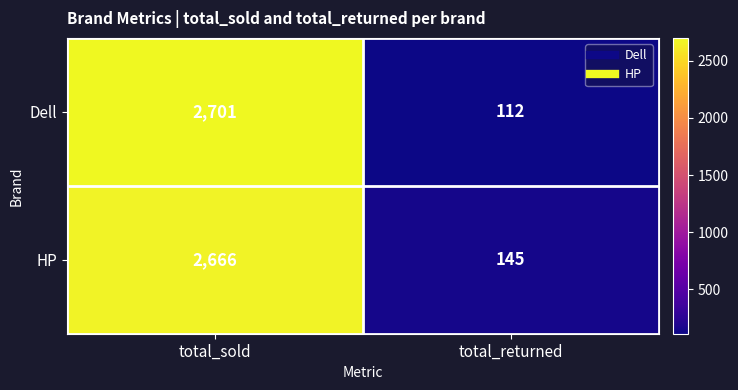

The value of Dell at total_sold is 845. True or false?

False